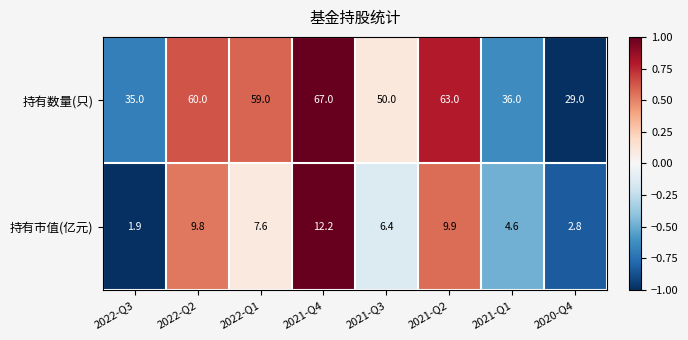

Which label corresponds to the smallest value in the chart?

2022-Q3